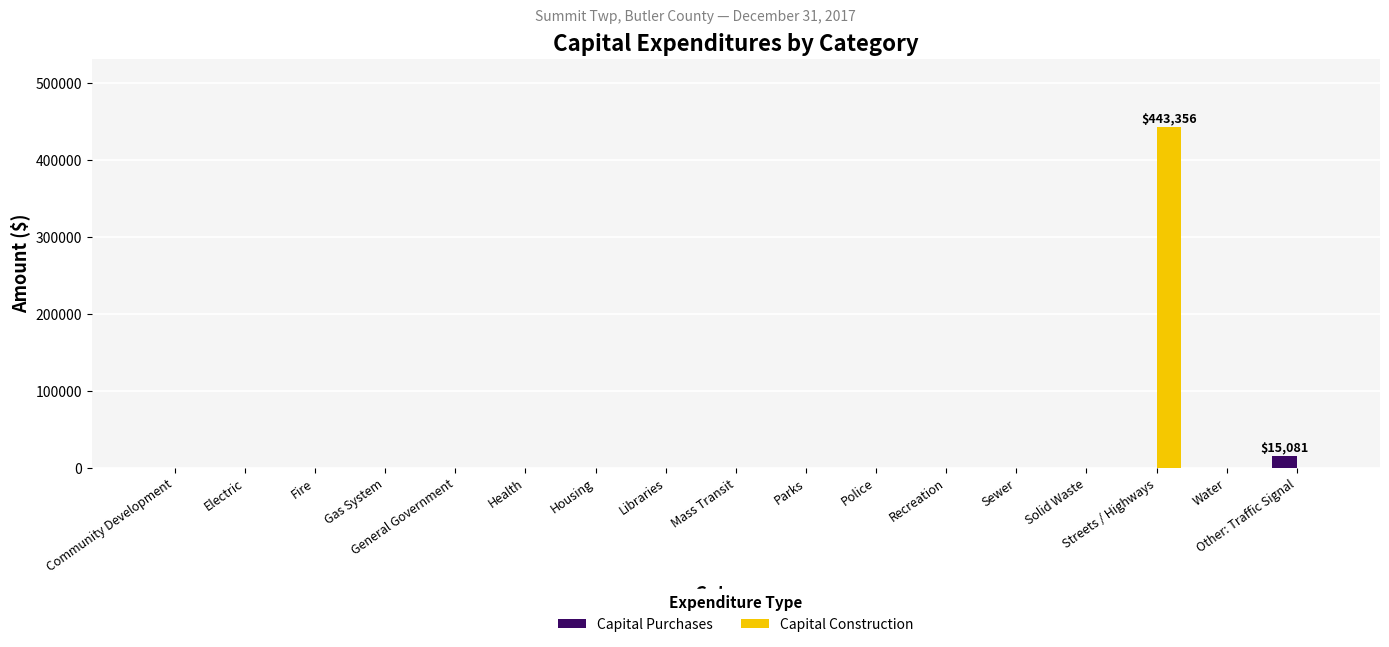

True or false: Capital Construction has a value of 0 at Fire.

True